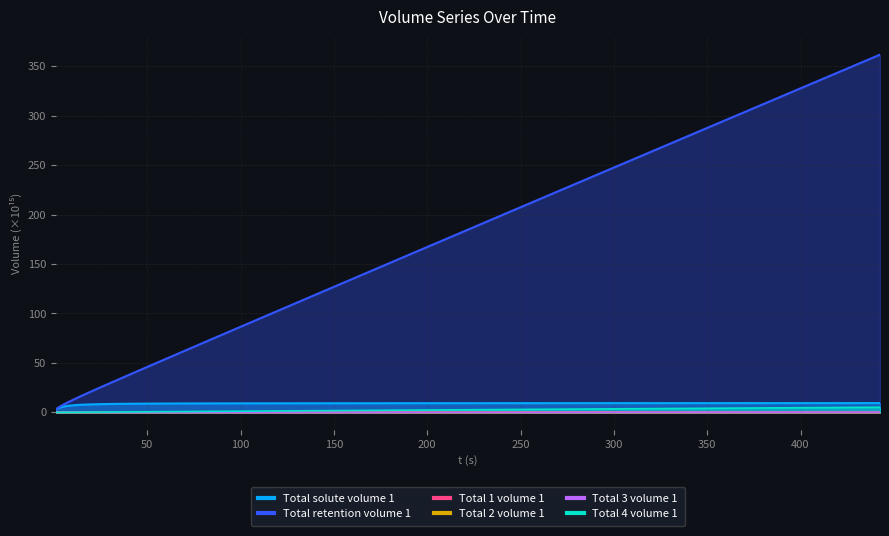

Reading right to left, transcribe all the data shown in this chart.

t: 5.1	4.7	4.2	3.9	3.5	3.2	2.9	2.6	2.3	2.1	1.9	1.7	1.6	1.4	1.3	1.1	1.0	0.9	0.8	0.7	0.6	0.6	0.5	0.4	0.4	0.3	0.3	0.3	0.2	0.2	0.1	0.1	0.1	0.1	0.1	0.0	0.0	0.0	0.0	0.0
Total solute volume 1: 9.3	9.3	9.3	9.3	9.3	9.3	9.3	9.2	9.2	9.2	9.2	9.2	9.1	9.1	9.1	9.1	9.0	9.0	9.0	8.9	8.9	8.8	8.7	8.7	8.6	8.5	8.4	8.2	8.1	7.9	7.7	7.5	7.3	7.0	6.6	6.2	5.6	5.0	4.1	2.8
Total retention volume 1: 361.8	328.9	298.9	271.7	246.9	224.3	203.8	185.1	168.1	152.7	138.6	125.8	114.2	103.6	94.0	85.2	77.2	70.0	63.4	57.3	51.9	46.9	42.3	38.2	34.4	31.0	27.8	24.9	22.3	19.9	17.7	15.7	13.8	12.0	10.4	8.9	7.4	6.0	4.5	2.8
Total 1 volume 1: 0.0	0.0	0.0	0.0	0.0	0.0	0.0	0.0	0.0	0.0	0.0	0.0	0.0	0.0	0.0	0.0	0.0	0.0	0.0	0.0	0.0	0.0	0.0	0.0	0.0	0.0	0.0	0.0	0.0	0.0	0.0	0.0	0.0	0.0	0.0	0.0	0.0	0.0	0.0	0.0
Total 2 volume 1: 0.0	0.0	0.0	0.0	0.0	0.0	0.0	0.0	0.0	0.0	0.0	0.0	0.0	0.0	0.0	0.0	0.0	0.0	0.0	0.0	0.0	0.0	0.0	0.0	0.0	0.0	0.0	0.0	0.0	0.0	0.0	0.0	0.0	0.0	0.0	0.0	0.0	0.0	0.0	0.0
Total 3 volume 1: 0.2	0.2	0.2	0.2	0.1	0.1	0.1	0.1	0.1	0.1	0.1	0.1	0.1	0.1	0.1	0.0	0.0	0.0	0.0	0.0	0.0	0.0	0.0	0.0	0.0	0.0	0.0	0.0	0.0	0.0	0.0	0.0	0.0	0.0	0.0	0.0	0.0	0.0	0.0	0.0